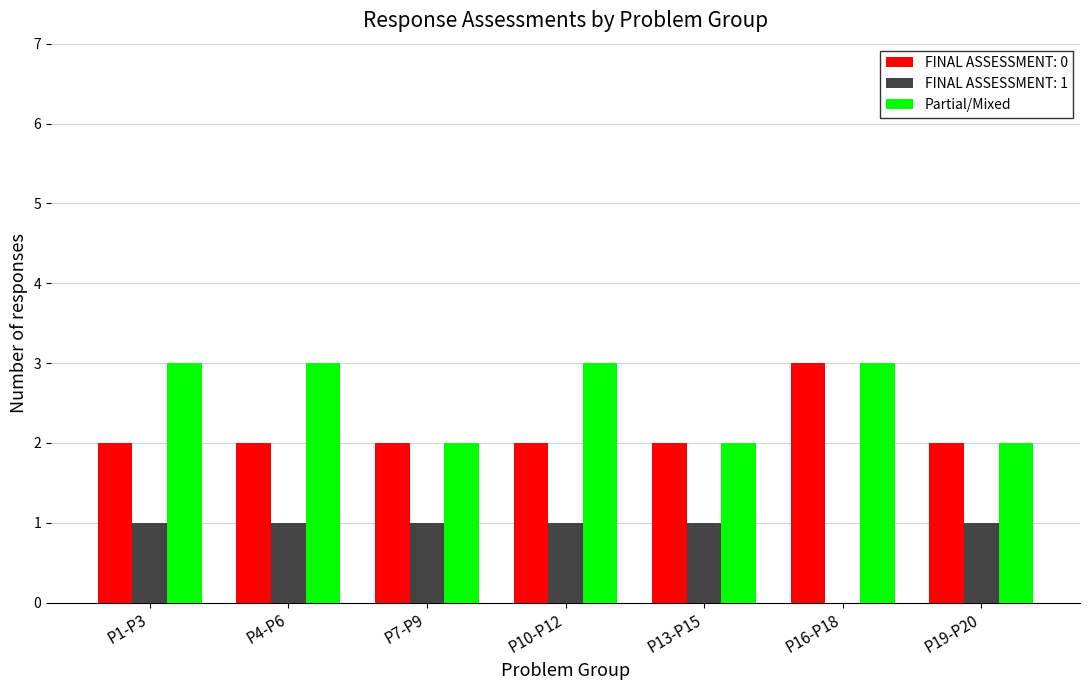

Between P4-P6 and P13-P15, which series saw the biggest shift?

Partial/Mixed